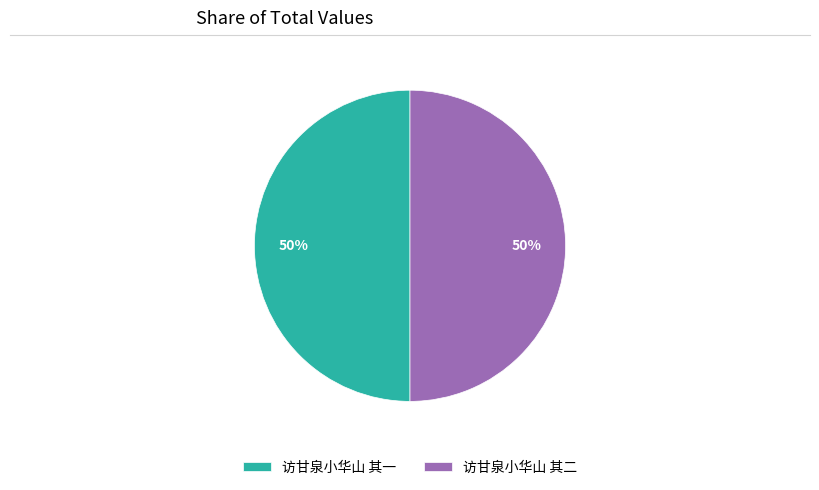

How many segments does this pie chart have?

2